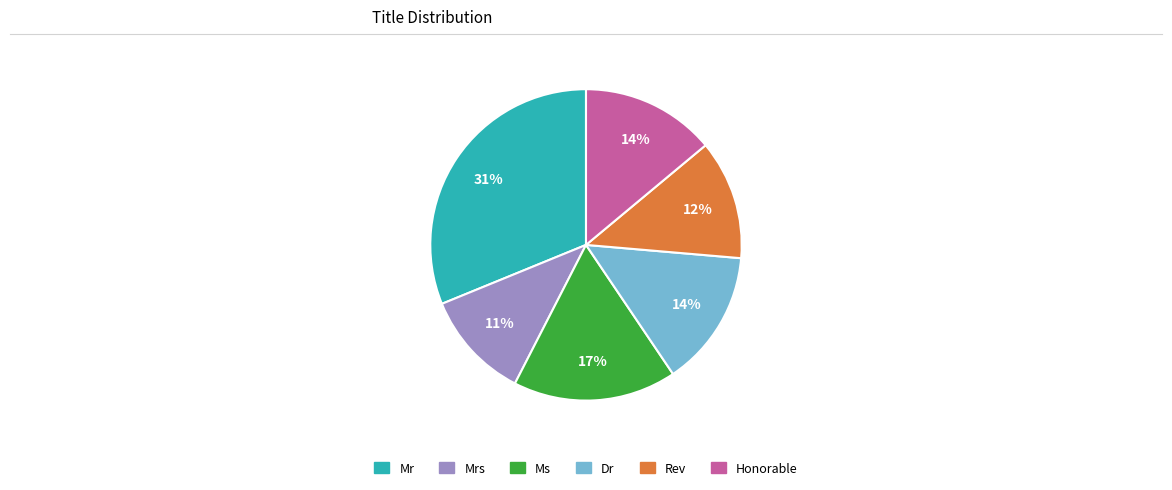

Is there any slice that represents more than half of the pie?

No